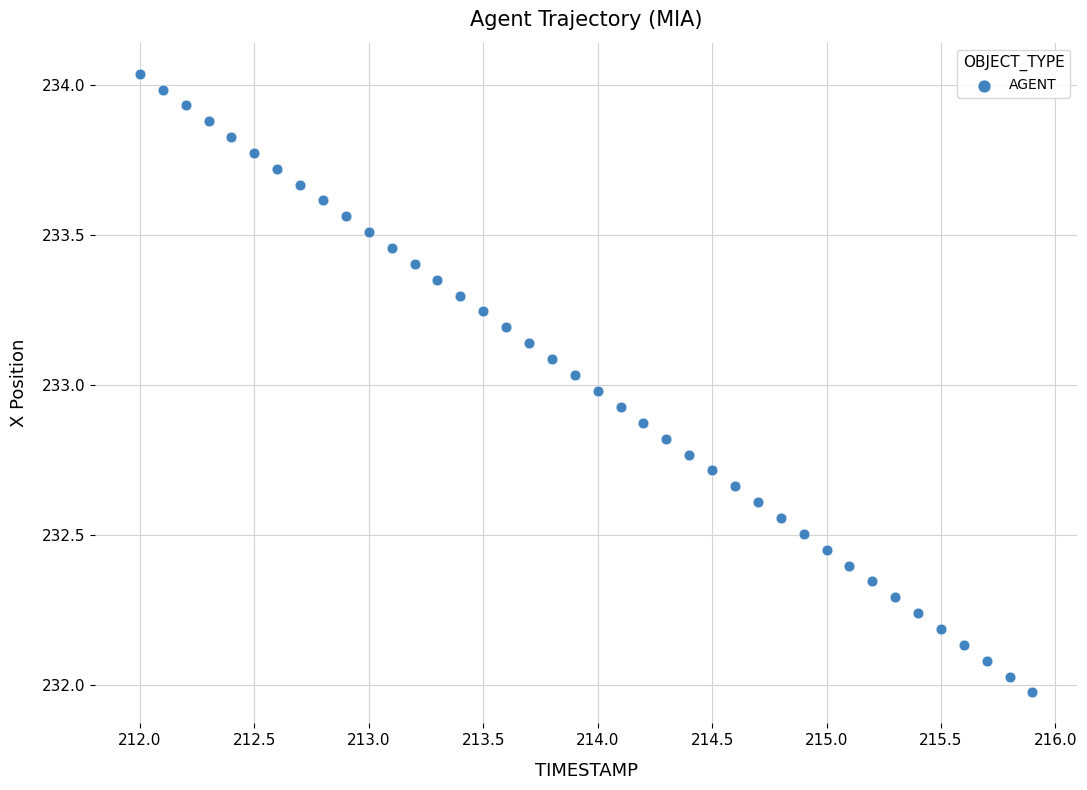

What is the range of X values (max minus min)?

3.9